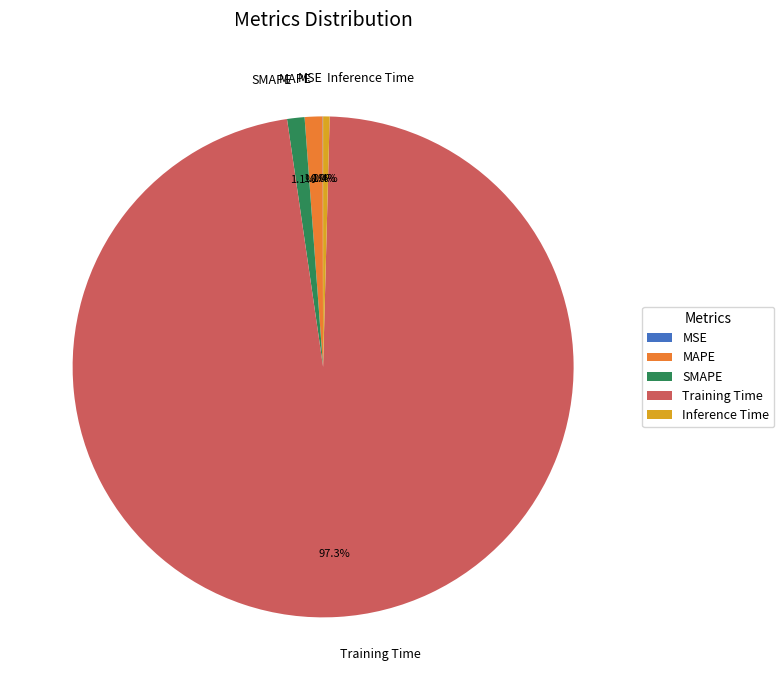

What is the largest slice in the pie chart?

Training Time